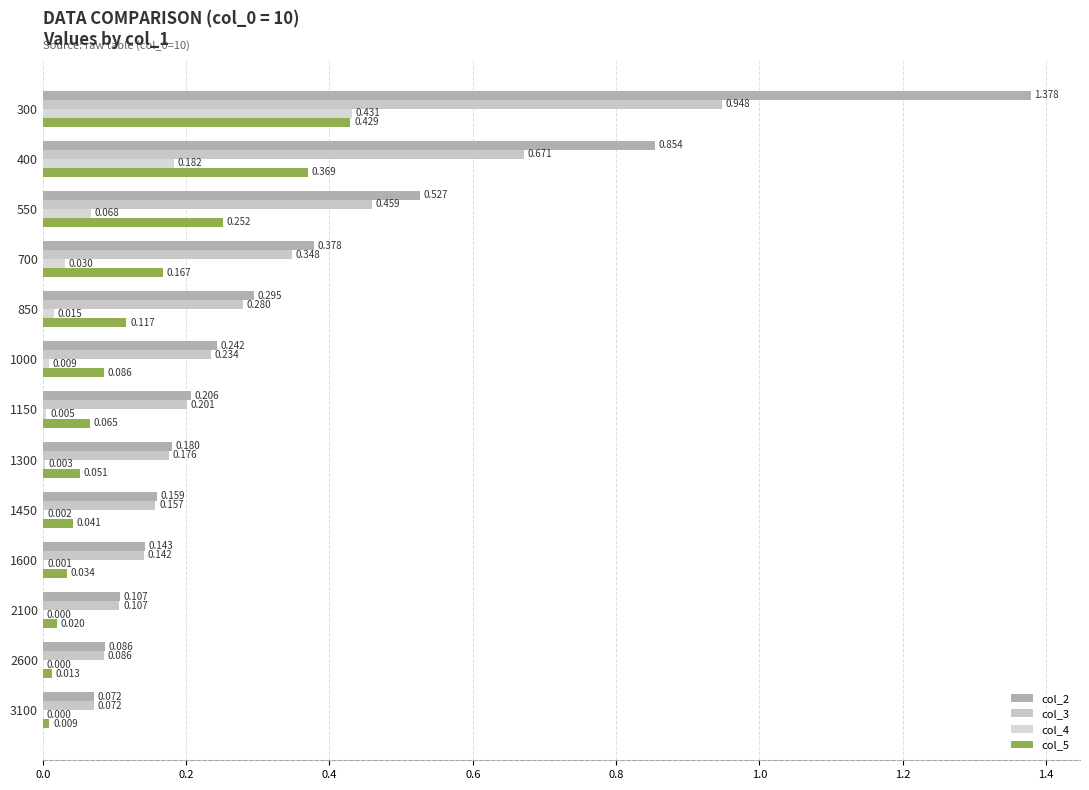

Count the number of data series in this chart.

4